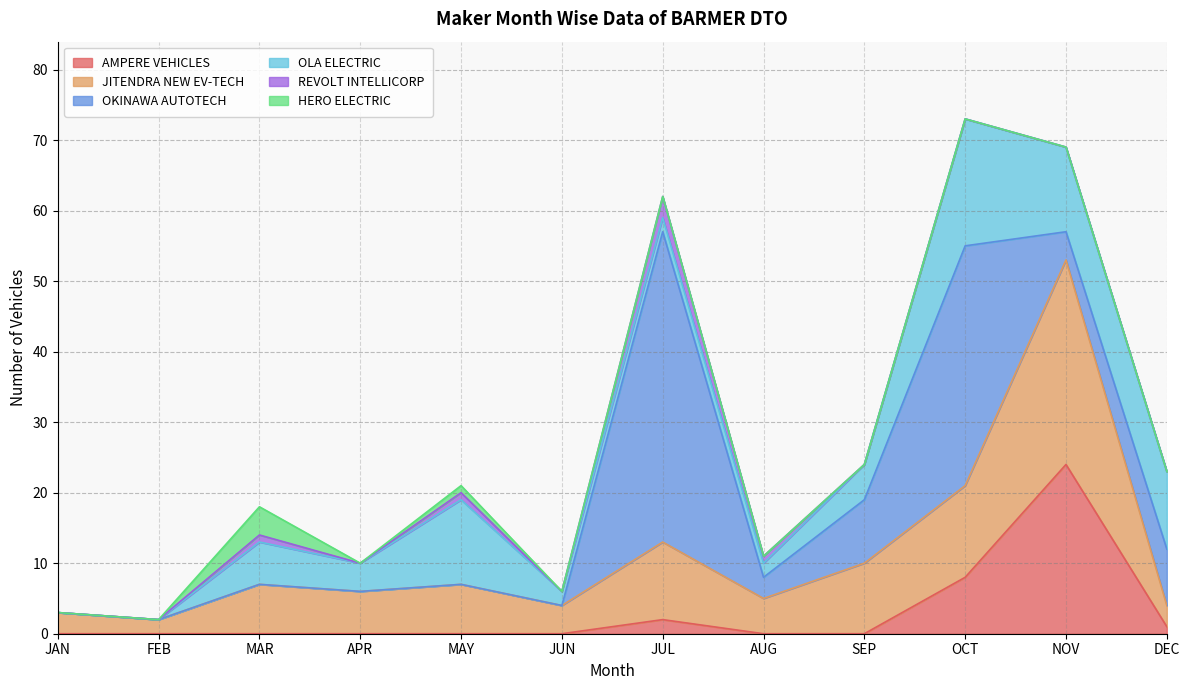

Reading left to right, extract all data points from this chart.

AMPERE VEHICLES: JAN=0	FEB=0	MAR=0	APR=0	MAY=0	JUN=0	JUL=2	AUG=0	SEP=0	OCT=8	NOV=24	DEC=1
JITENDRA NEW EV-TECH: JAN=3	FEB=2	MAR=7	APR=6	MAY=7	JUN=4	JUL=11	AUG=5	SEP=10	OCT=13	NOV=29	DEC=3
OKINAWA AUTOTECH: JAN=0	FEB=0	MAR=0	APR=0	MAY=0	JUN=0	JUL=44	AUG=3	SEP=9	OCT=34	NOV=4	DEC=8
OLA ELECTRIC: JAN=0	FEB=0	MAR=6	APR=4	MAY=12	JUN=2	JUL=2	AUG=2	SEP=5	OCT=18	NOV=12	DEC=11
REVOLT INTELLICORP: JAN=0	FEB=0	MAR=1	APR=0	MAY=1	JUN=0	JUL=3	AUG=1	SEP=0	OCT=0	NOV=0	DEC=0
HERO ELECTRIC: JAN=0	FEB=0	MAR=4	APR=0	MAY=1	JUN=0	JUL=0	AUG=0	SEP=0	OCT=0	NOV=0	DEC=0